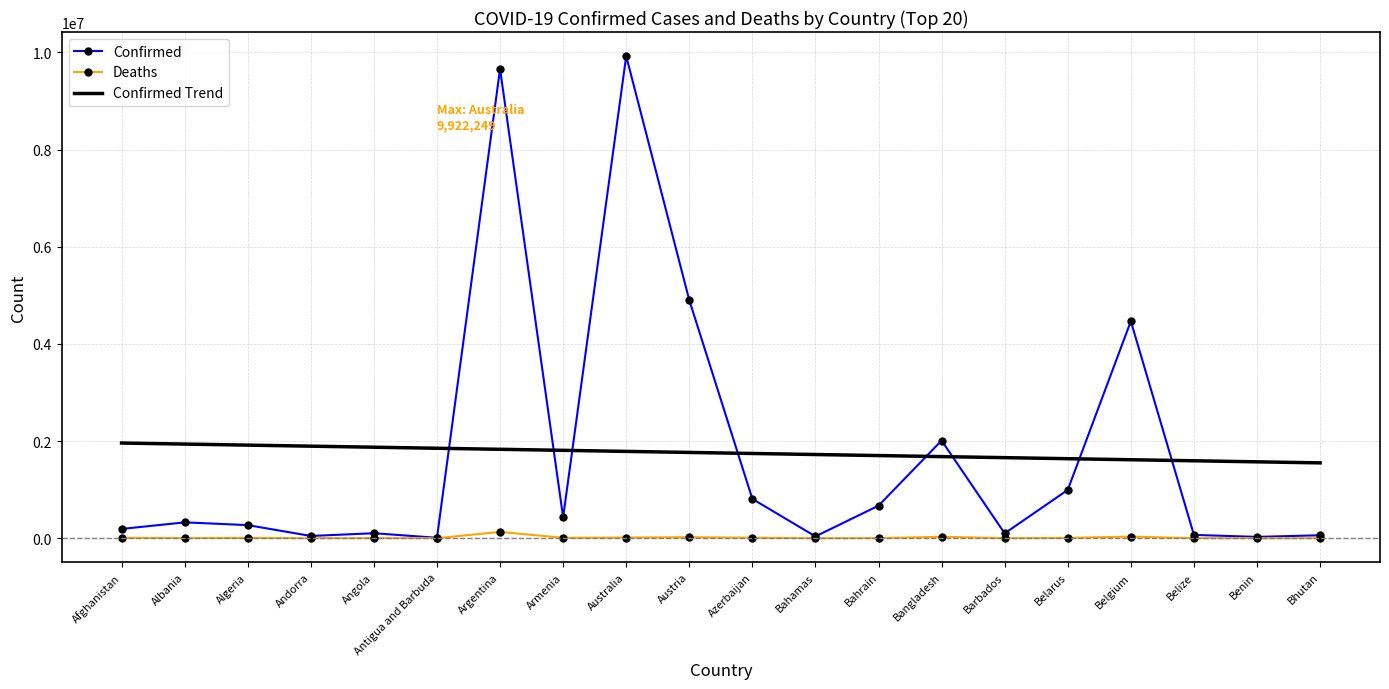

What is the difference between the Confirmed values at Antigua and Barbuda and Belize?

59066.0